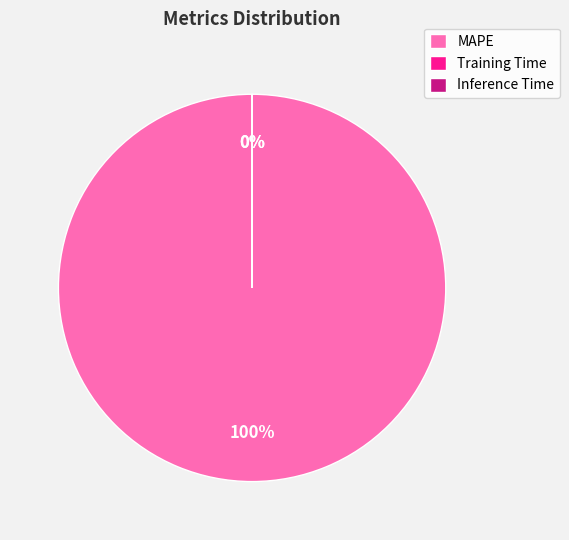

Rank the categories by value from lowest to highest.

Inference Time, Training Time, MAPE